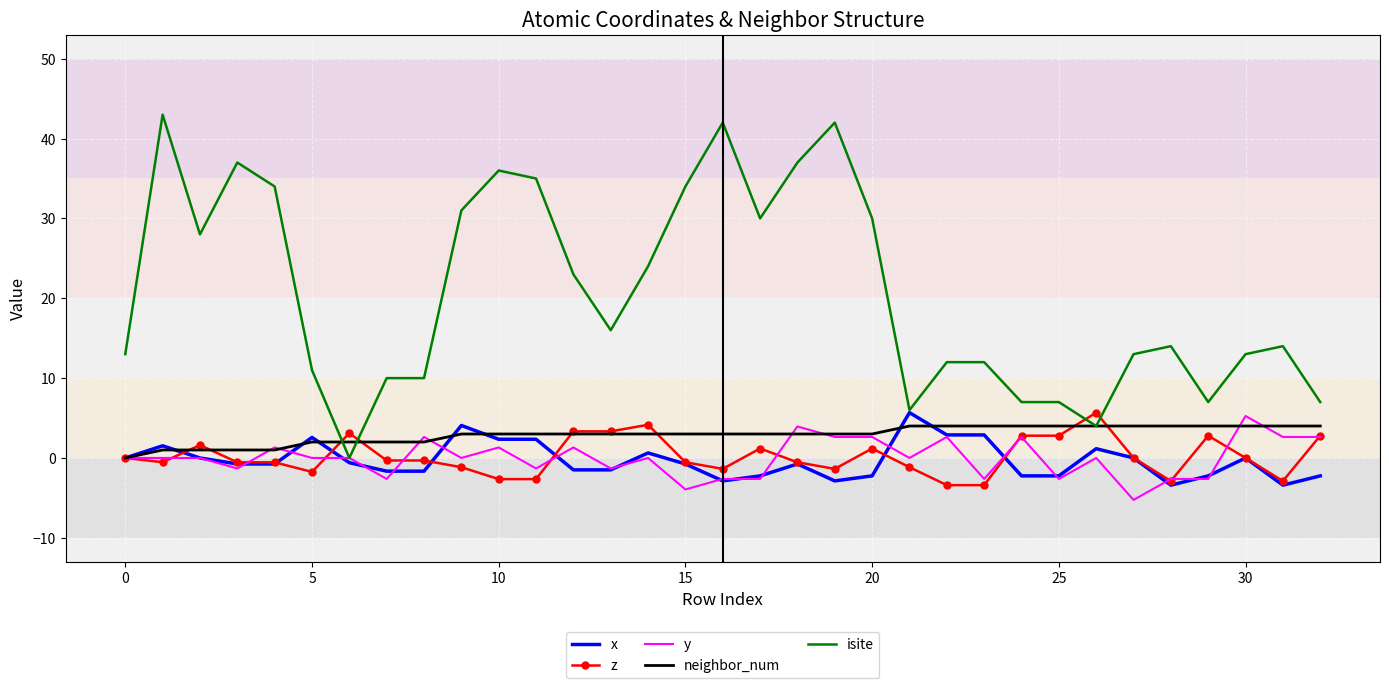

What is the greatest value displayed?

43.0